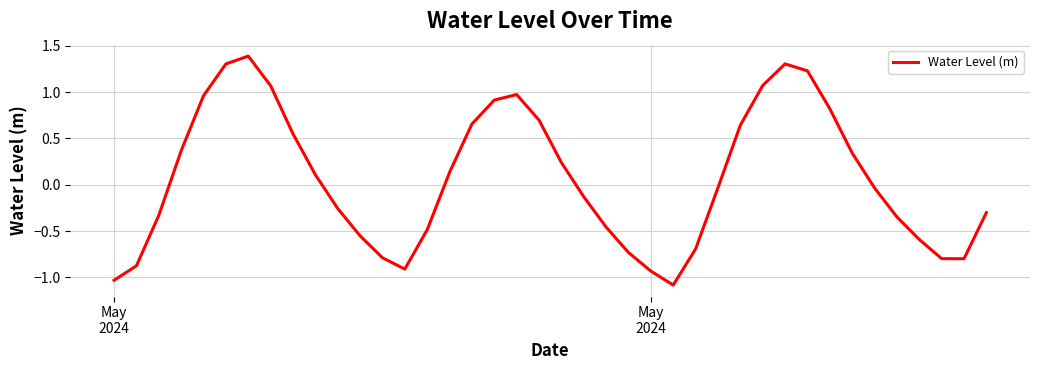

What is the minimum value shown in the chart?

-1.1